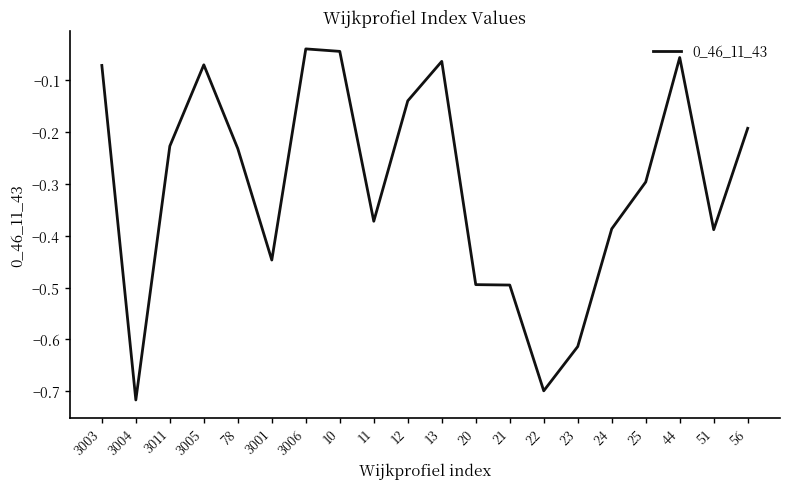

What is the difference between the second highest and second lowest values?

0.7